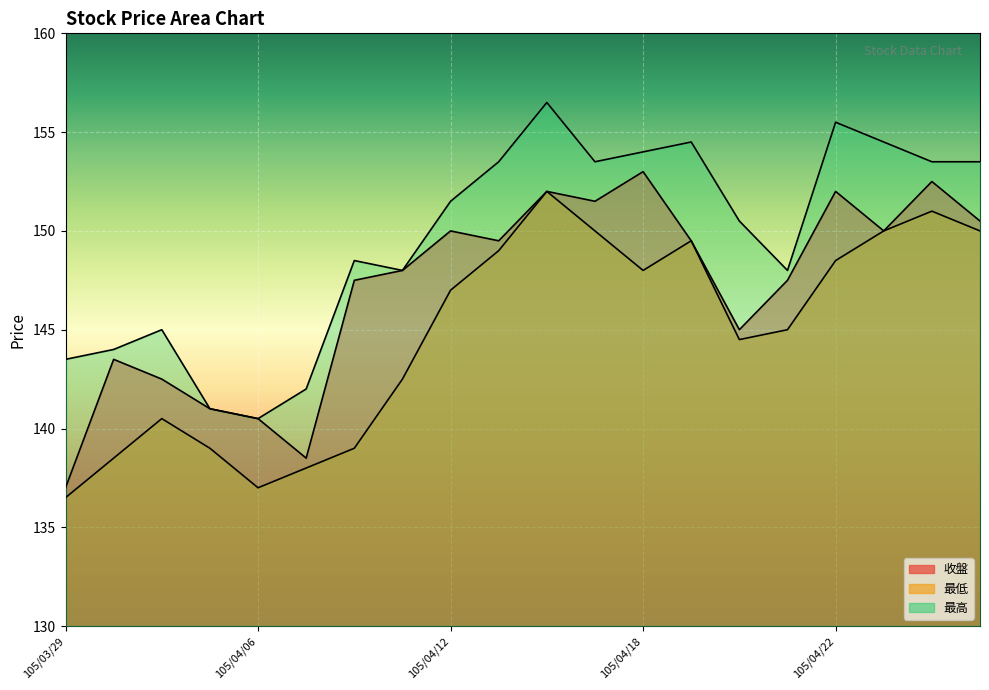

At which category is the sum across all series the highest?

105/04/14